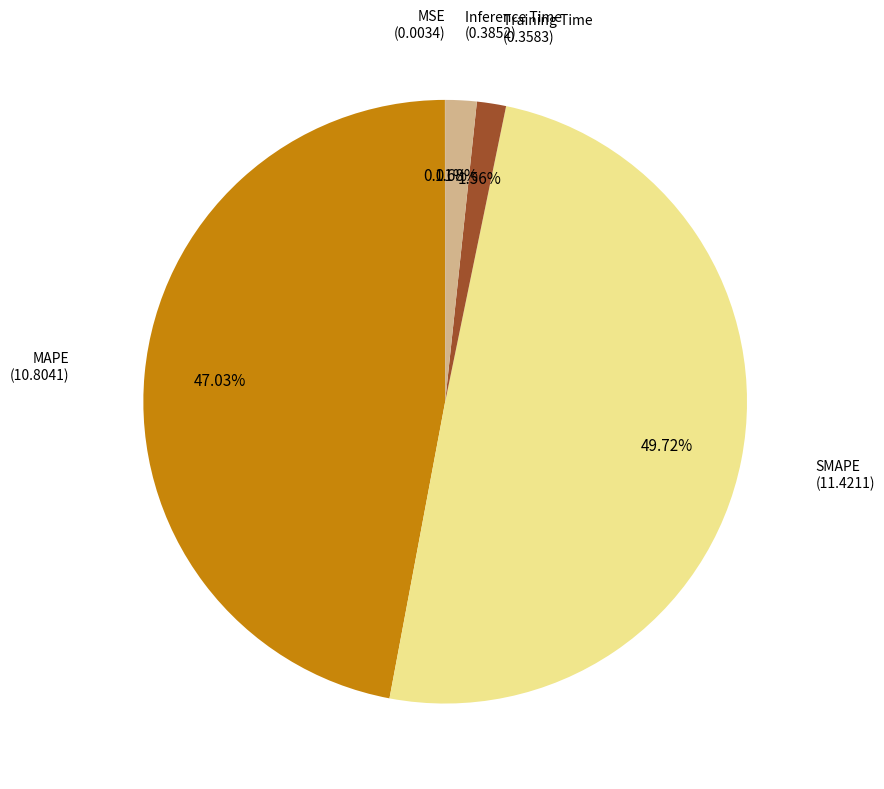

Is the sum of SMAPE and MAPE greater than half?

Yes